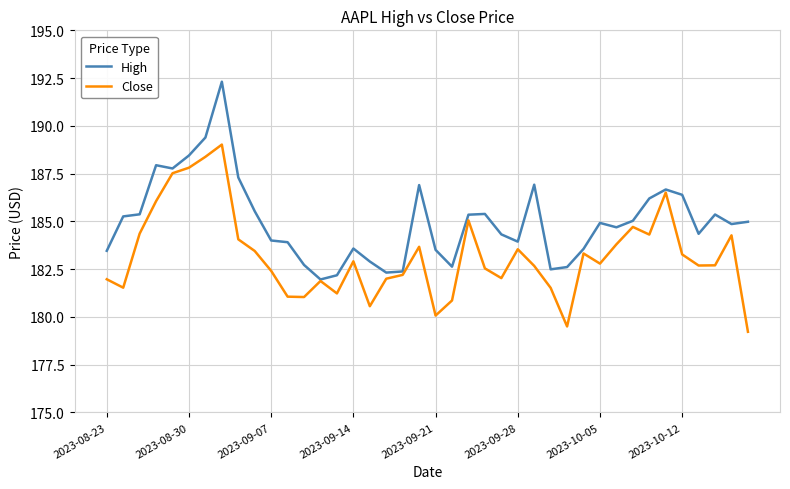

List the series in order of their overall mean, highest first.

High, Close